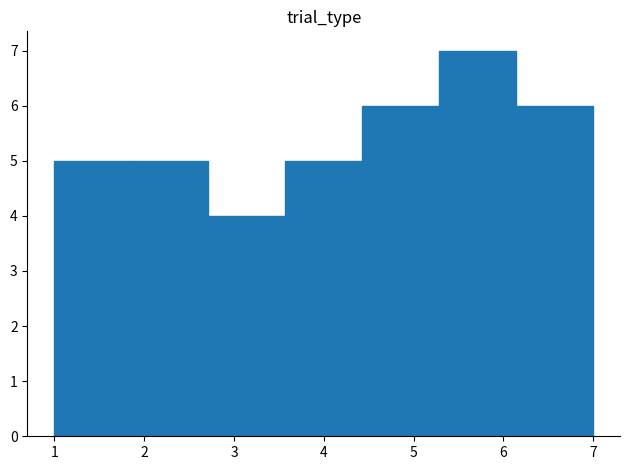

How tall is the bar that spans 1.9 to 2.7 on the x-axis? Neither the bar edges nor the heights are printed on the chart, so give them approximately, as read against the axes.

5